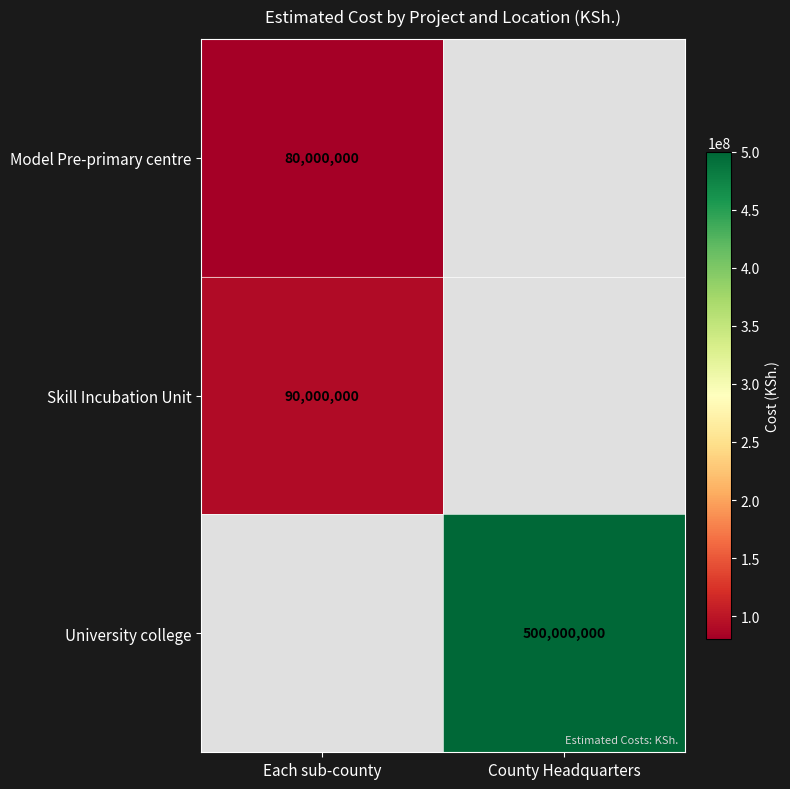

The University college series shows 154461940 at County Headquarters. True or false?

False